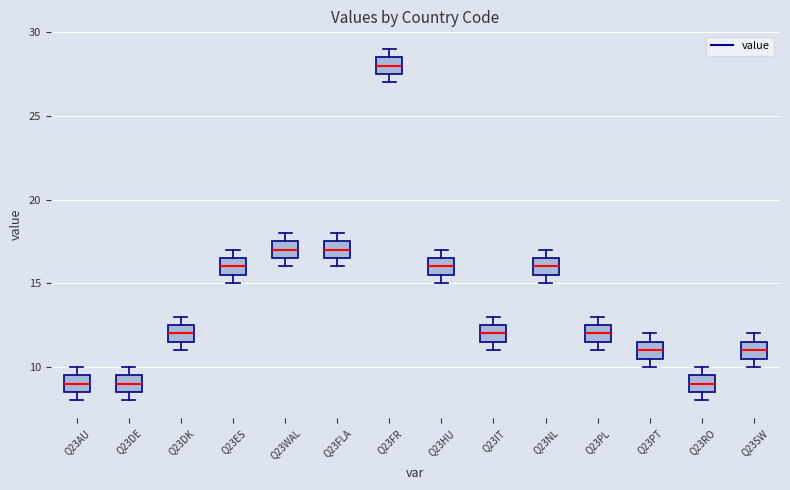

Reading left to right, transcribe this box plot: for each box, give where its median line is, the range the box spans, and where its two whiskers end, as read against the y-axis. The values are not printed on the chart, so give them approximately, as read against the axis.

Q23AU: median 9.0, box 8.5 to 9.5, whiskers 8.0 to 10.0
Q23DE: median 9.0, box 8.5 to 9.5, whiskers 8.0 to 10.0
Q23DK: median 12.0, box 11.5 to 12.5, whiskers 11.0 to 13.0
Q23ES: median 16.0, box 15.5 to 16.5, whiskers 15.0 to 17.0
Q23WAL: median 17.0, box 16.5 to 17.5, whiskers 16.0 to 18.0
Q23FLA: median 17.0, box 16.5 to 17.5, whiskers 16.0 to 18.0
Q23FR: median 28.0, box 27.5 to 28.5, whiskers 27.0 to 29.0
Q23HU: median 16.0, box 15.5 to 16.5, whiskers 15.0 to 17.0
Q23IT: median 12.0, box 11.5 to 12.5, whiskers 11.0 to 13.0
Q23NL: median 16.0, box 15.5 to 16.5, whiskers 15.0 to 17.0
Q23PL: median 12.0, box 11.5 to 12.5, whiskers 11.0 to 13.0
Q23PT: median 11.0, box 10.5 to 11.5, whiskers 10.0 to 12.0
Q23RO: median 9.0, box 8.5 to 9.5, whiskers 8.0 to 10.0
Q23SW: median 11.0, box 10.5 to 11.5, whiskers 10.0 to 12.0